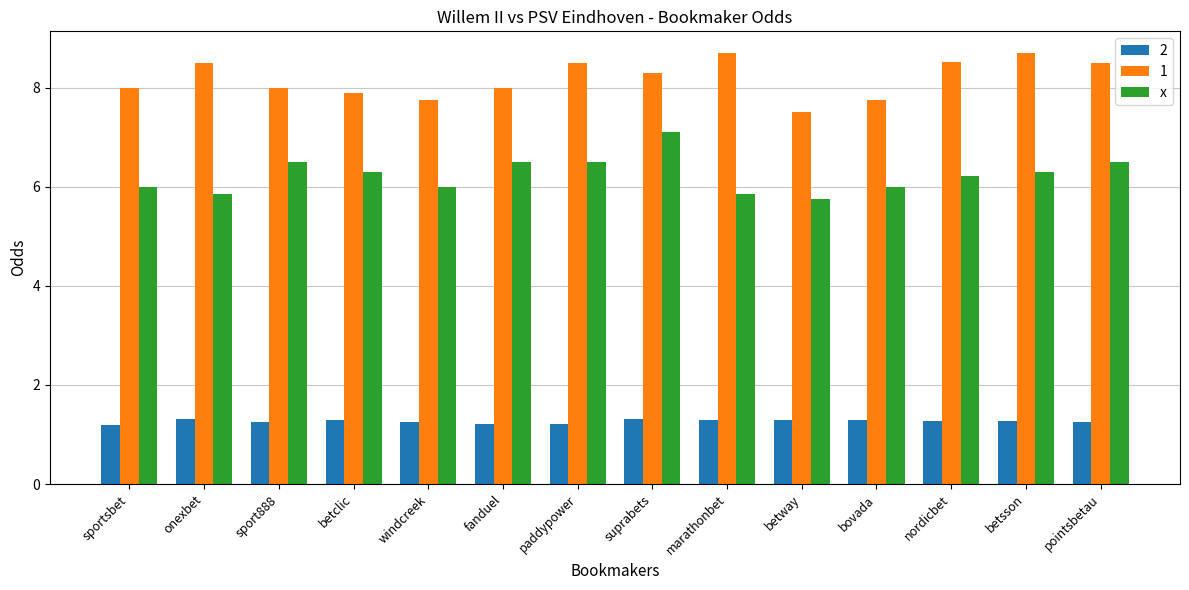

What is the sum of all x values?

87.4